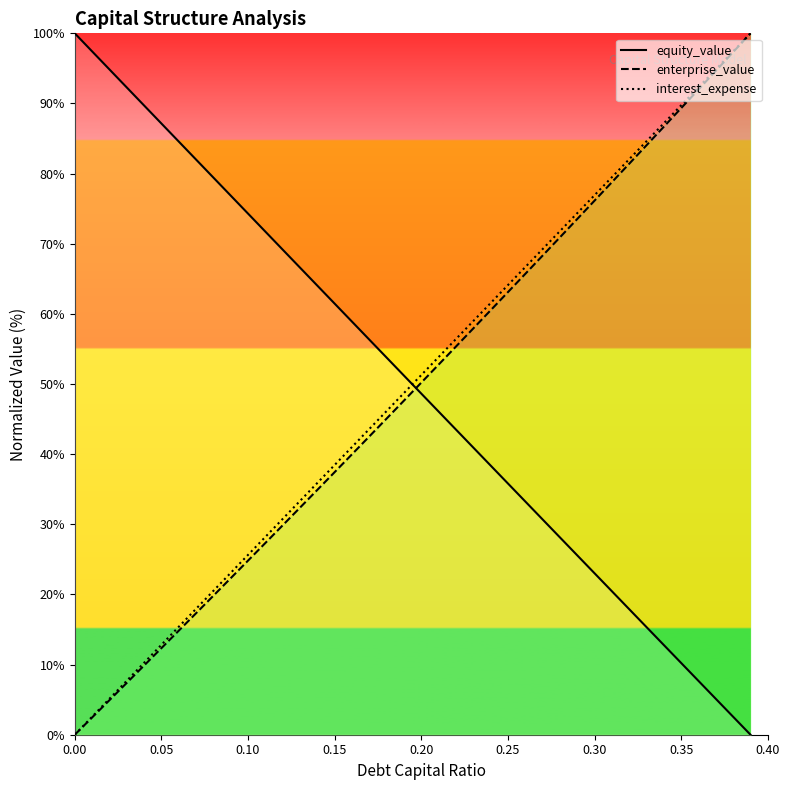

The value of enterprise_value at 0.10 is 24.8. True or false?

True